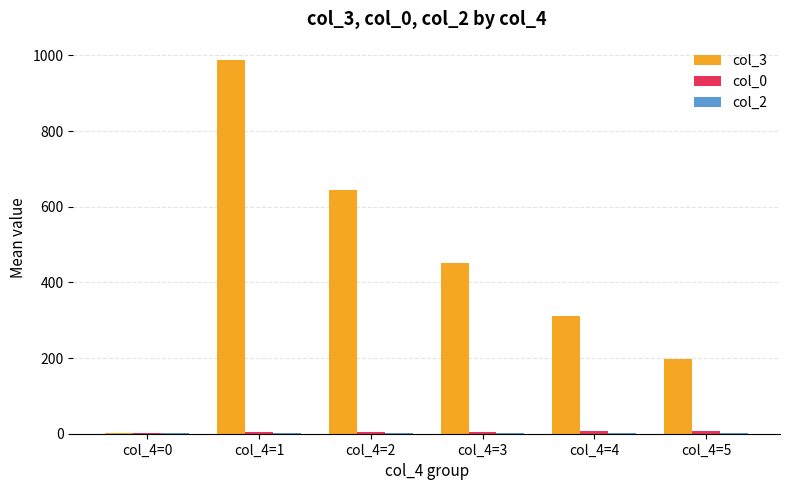

What is the greatest value displayed?

987.0